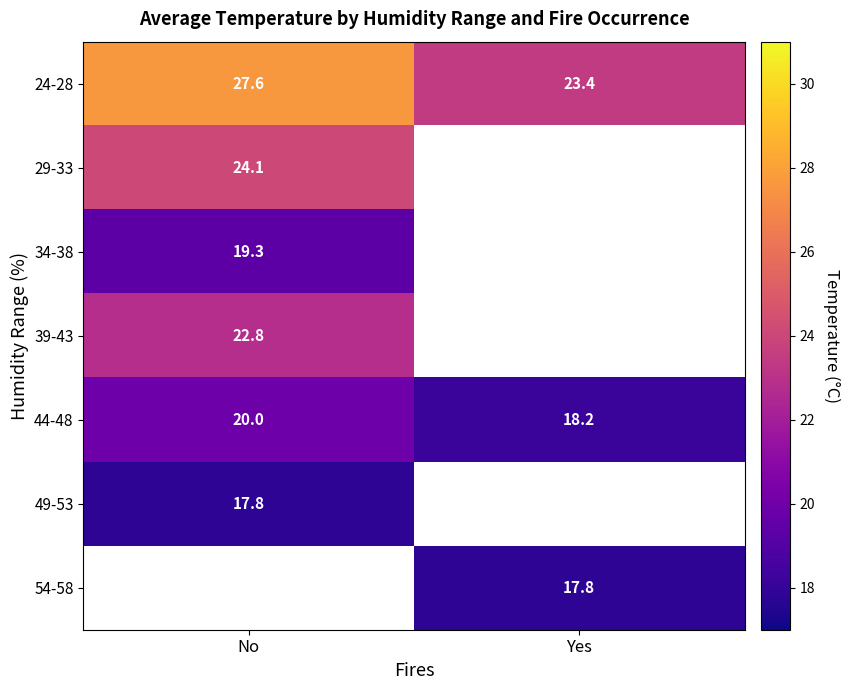

What is the difference between the highest and lowest values at No?

9.8